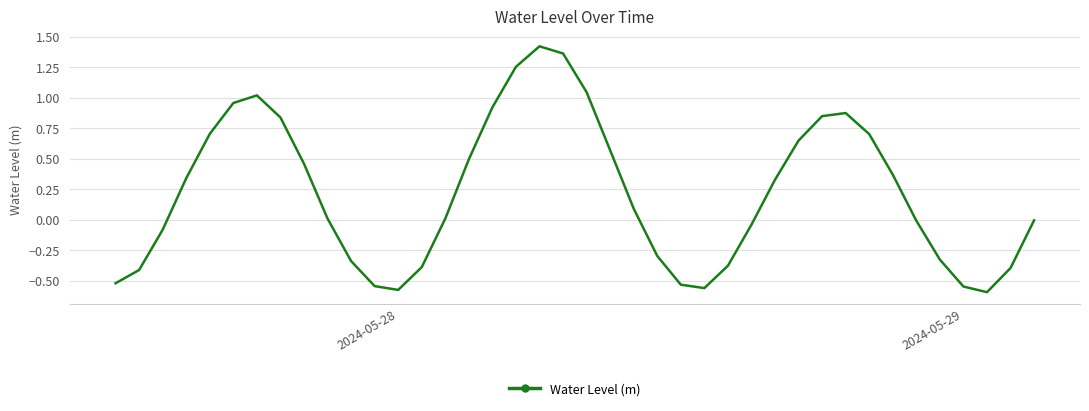

Does the chart have visible grid lines?

Yes